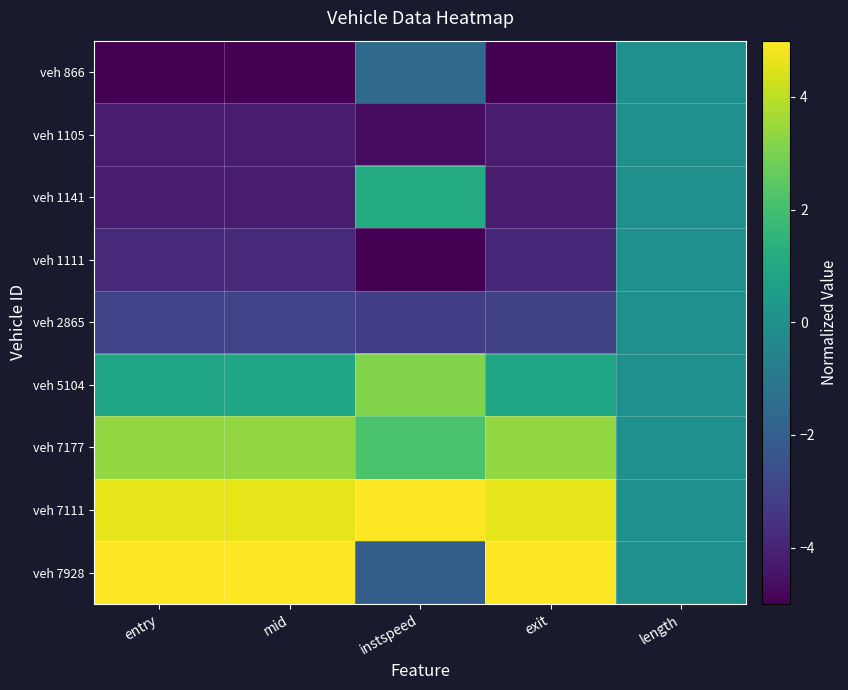

What is the spread (max minus min) of values at entry?

10.0